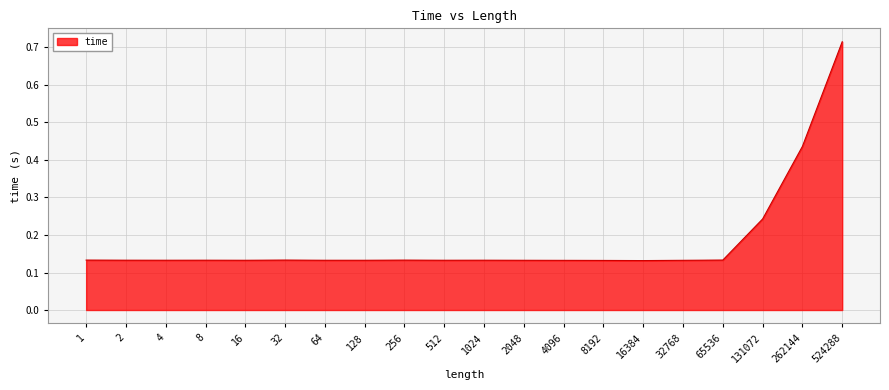

The chart shows a value of 0.2 at 2048. True or false?

False